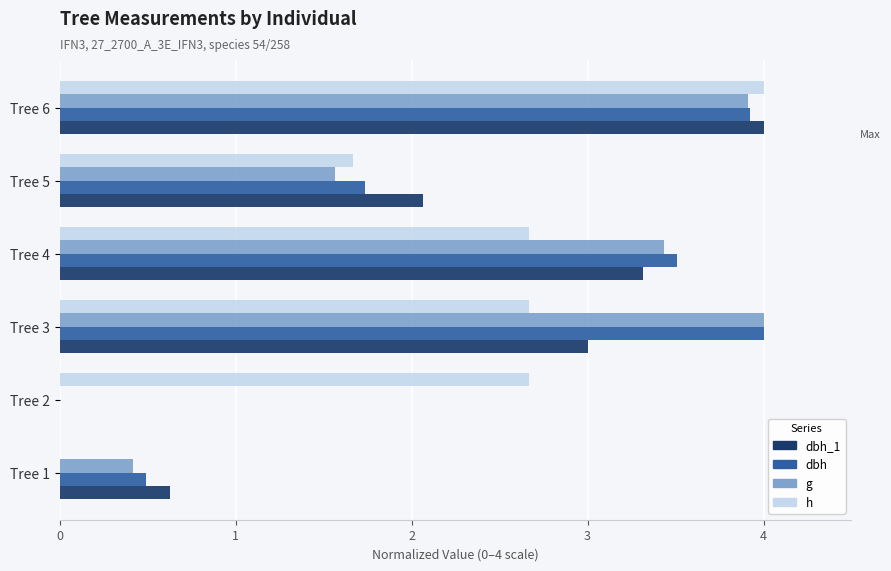

Which series changed the most between Tree 3 and Tree 6?

h